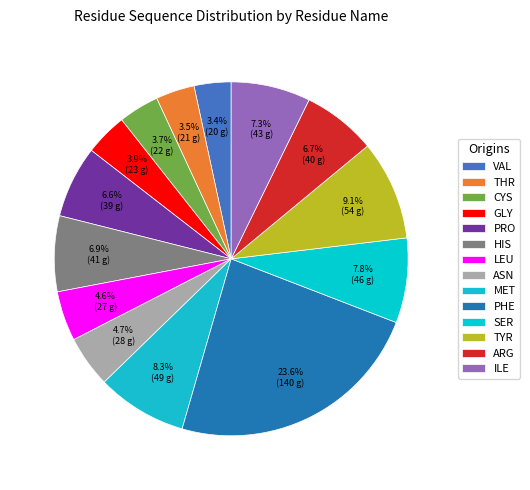

True or false: ARG accounts for 7% of the total.

True